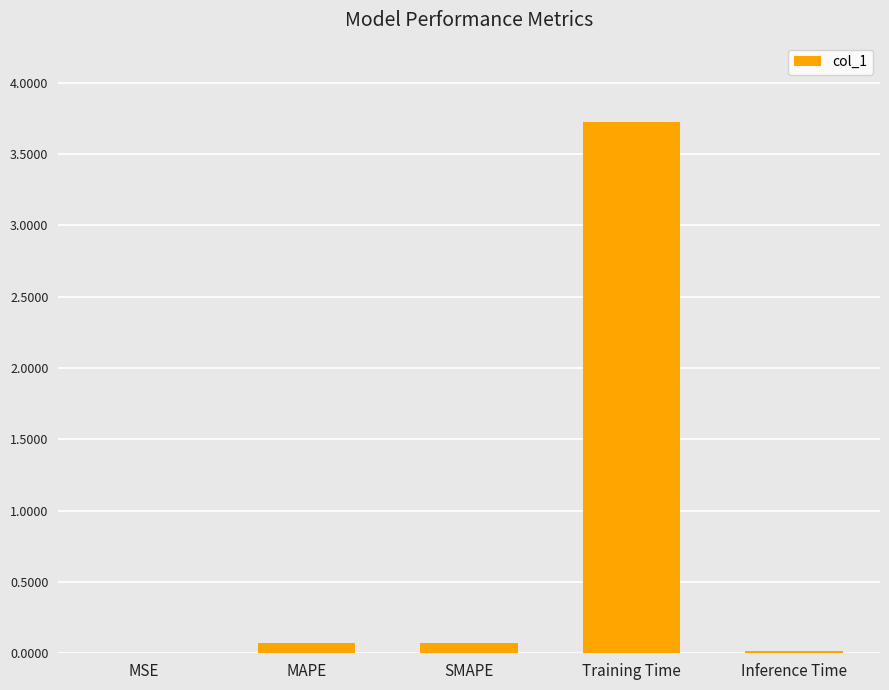

The chart shows a value of 6.4 at Training Time. True or false?

False